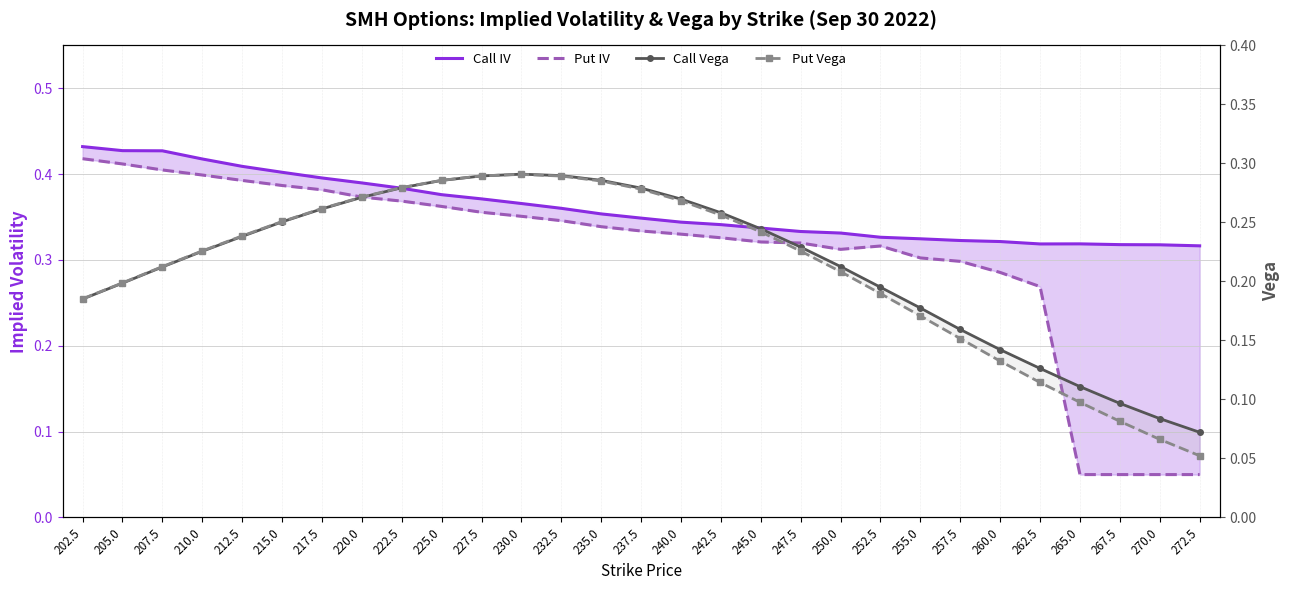

Reading left to right, what are all the values shown in this chart?

Call IV: 0.4	0.4	0.4	0.4	0.4	0.4	0.4	0.4	0.4	0.4	0.4	0.4	0.4	0.4	0.3	0.3	0.3	0.3	0.3	0.3	0.3	0.3	0.3	0.3	0.3	0.3	0.3	0.3	0.3
Put IV: 0.4	0.4	0.4	0.4	0.4	0.4	0.4	0.4	0.4	0.4	0.4	0.4	0.3	0.3	0.3	0.3	0.3	0.3	0.3	0.3	0.3	0.3	0.3	0.3	0.3	0.1	0.1	0.1	0.1
Call Vega: 0.2	0.2	0.2	0.2	0.2	0.3	0.3	0.3	0.3	0.3	0.3	0.3	0.3	0.3	0.3	0.3	0.3	0.2	0.2	0.2	0.2	0.2	0.2	0.1	0.1	0.1	0.1	0.1	0.1
Put Vega: 0.2	0.2	0.2	0.2	0.2	0.3	0.3	0.3	0.3	0.3	0.3	0.3	0.3	0.3	0.3	0.3	0.3	0.2	0.2	0.2	0.2	0.2	0.2	0.1	0.1	0.1	0.1	0.1	0.1